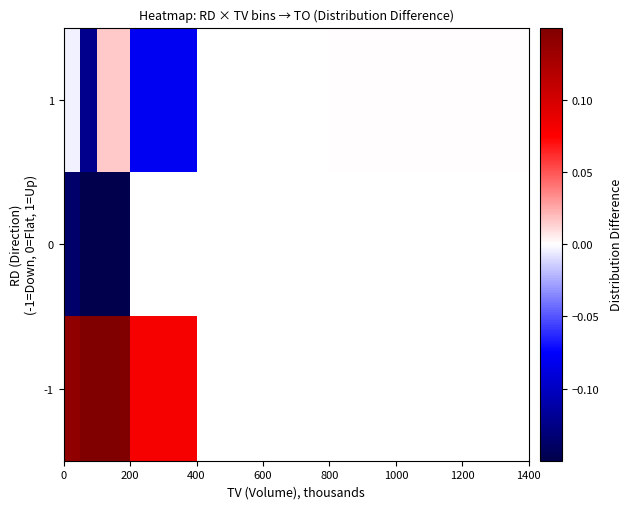

What is the difference between the maximum and minimum values in the -1 series?

0.2